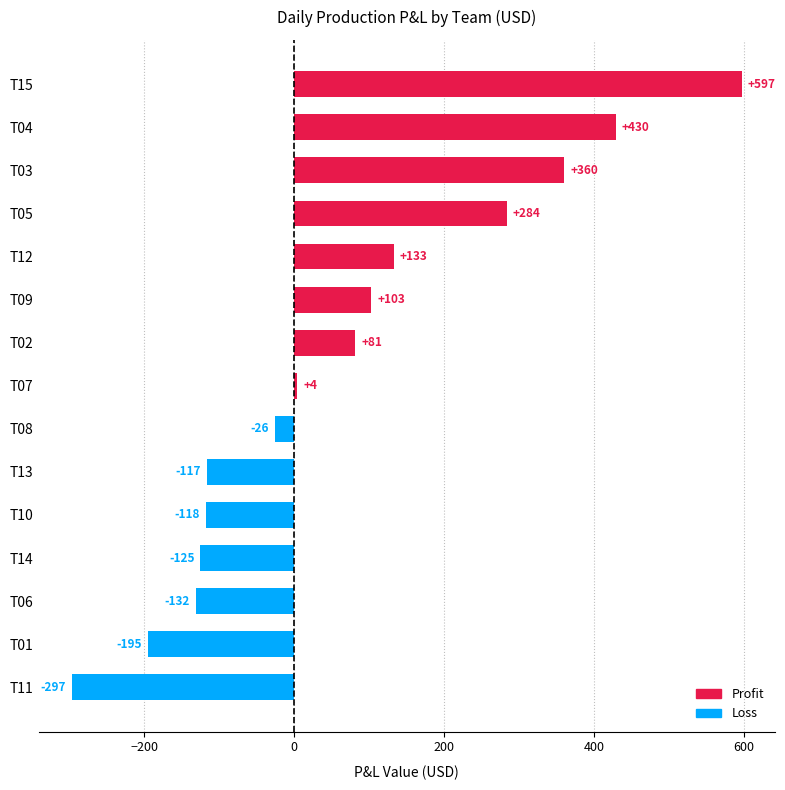

Between T04 and T02, which is larger?

T04